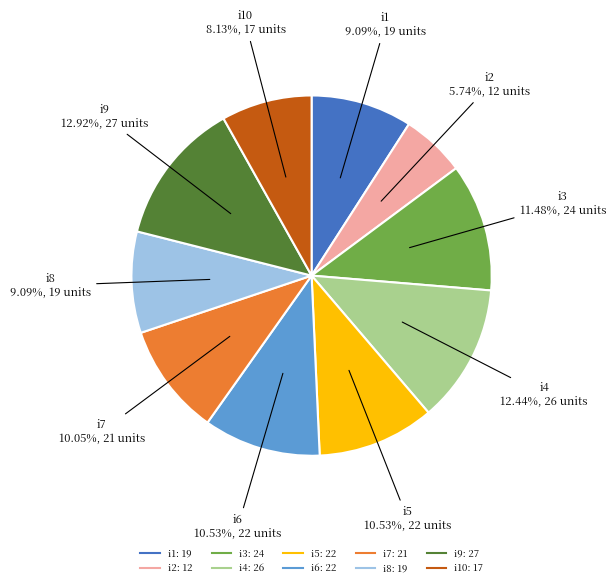

Does any single category account for the majority?

No